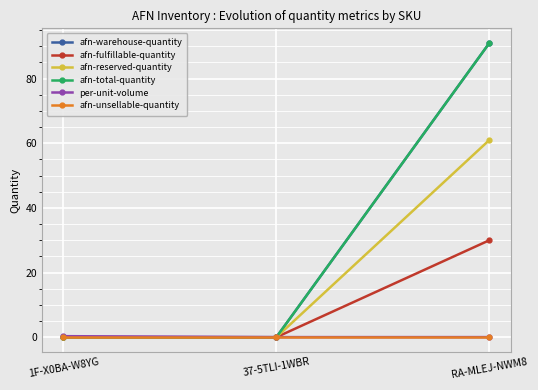

The value of afn-warehouse-quantity at RA-MLEJ-NWM8 is 41.2. True or false?

False